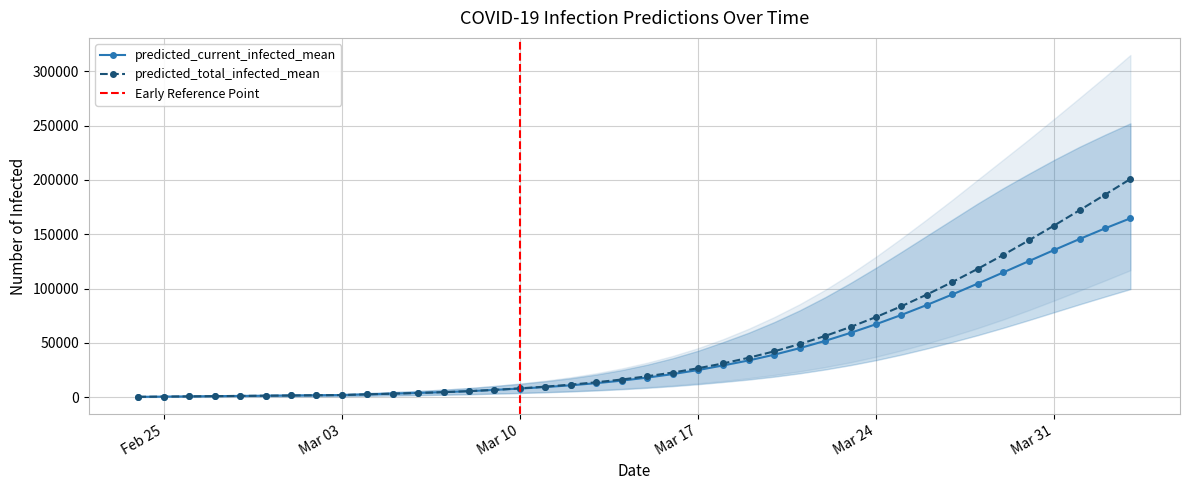

Where does the predicted_current_infected_mean series first go above 17889?

2020-03-16